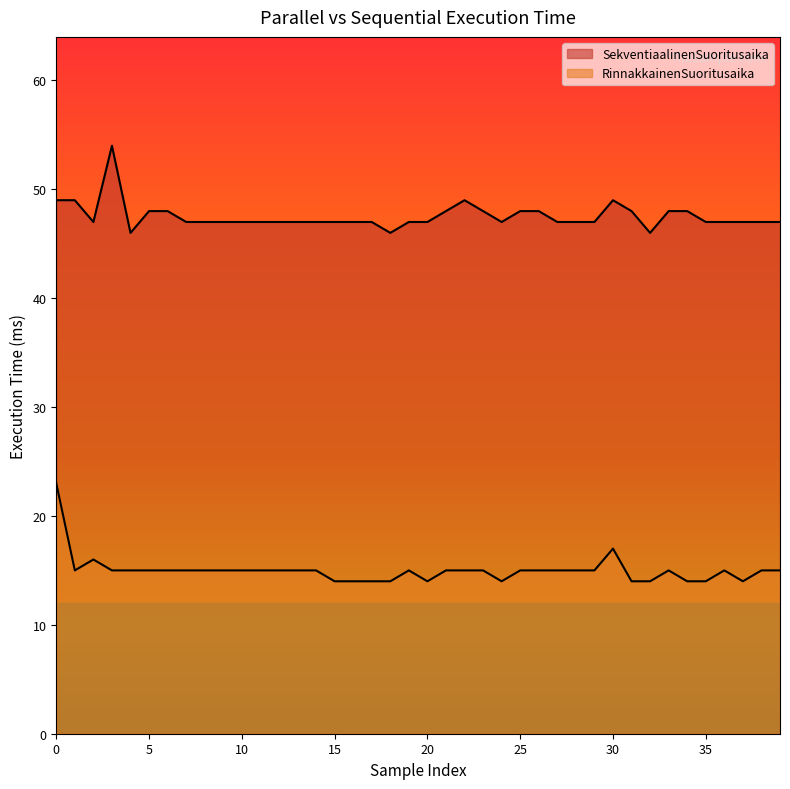

Does the chart display data point markers on the line(s)?

No